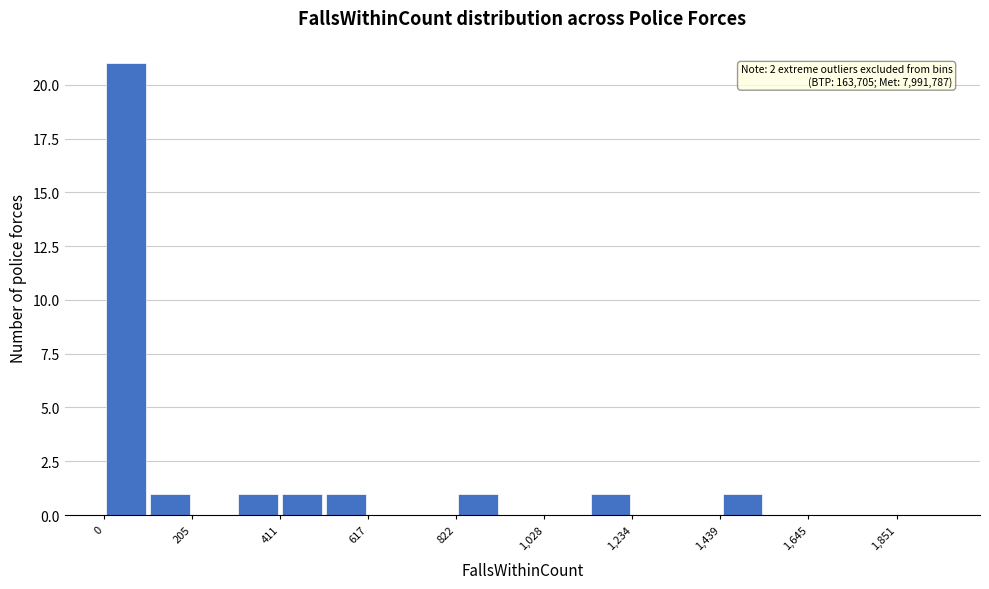

Read against the x-axis, roughly where is the centre of the tallest bar?

50